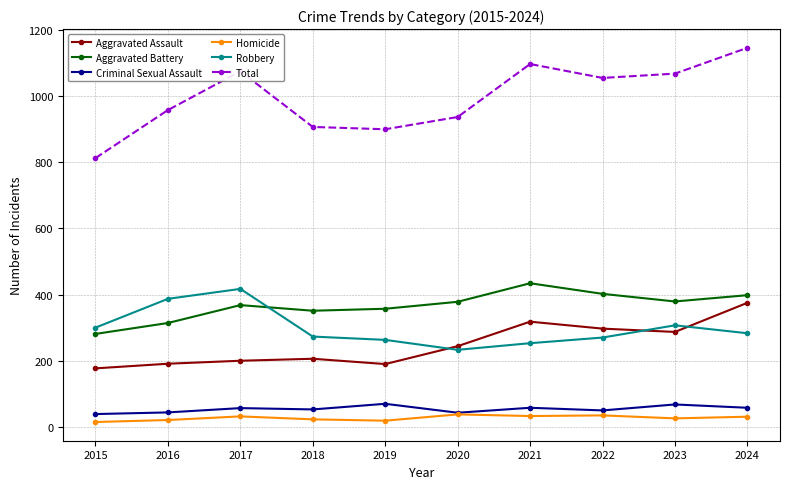

At which category does the chart reach its peak across all series?

2024